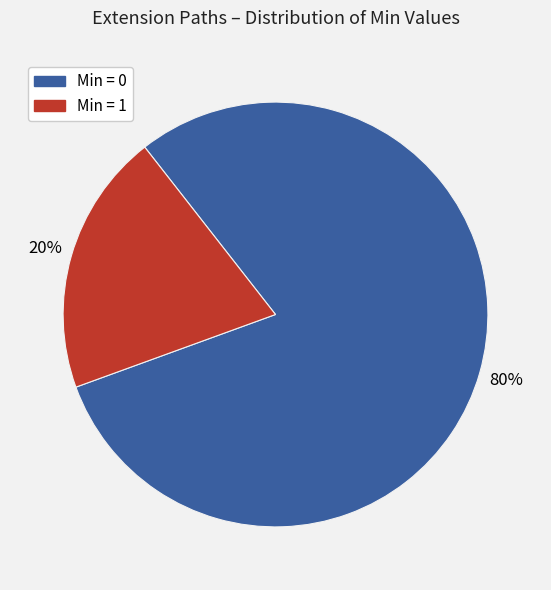

Does any single category account for the majority?

Yes